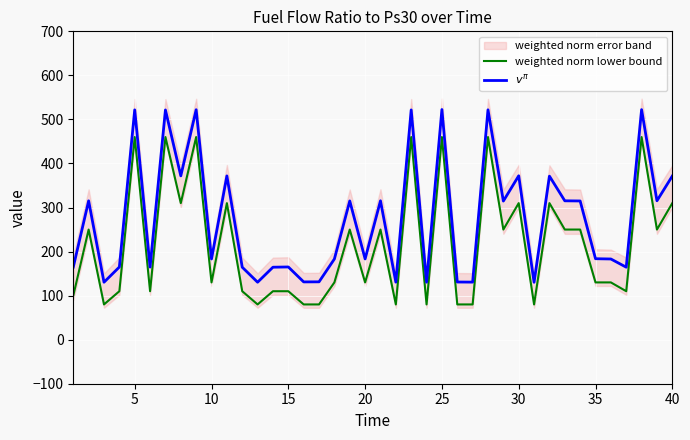

What is the lowest value of the weighted norm lower bound series?

80.0